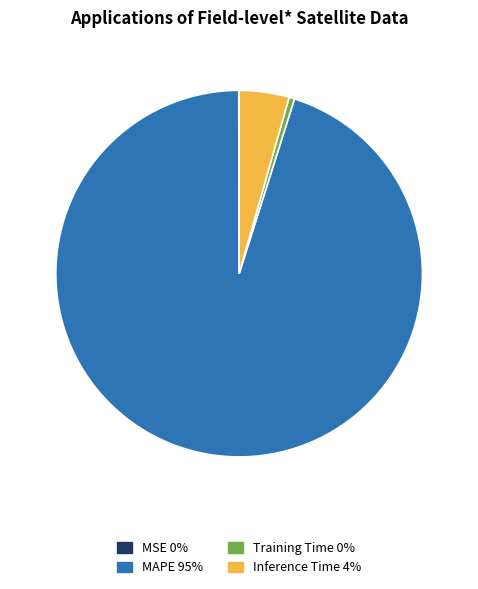

Which category has the biggest portion of the pie?

MAPE